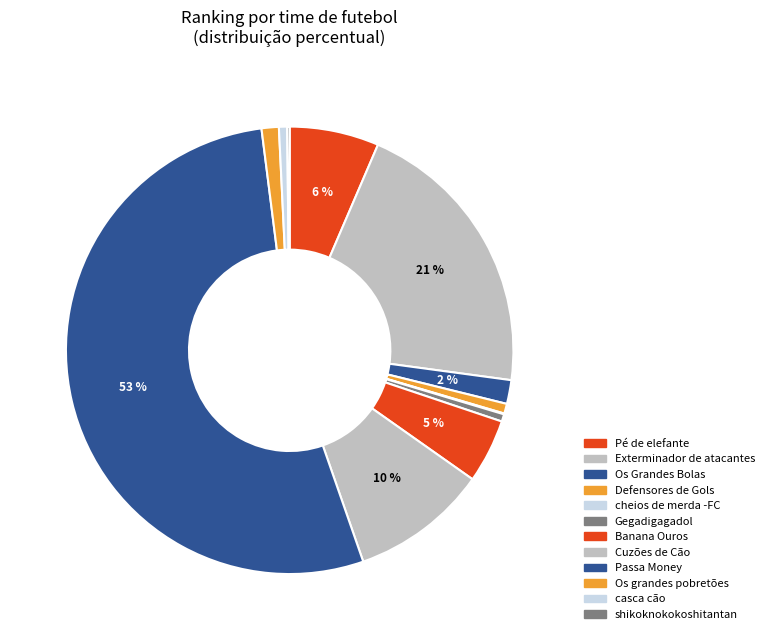

Which slice is the largest?

Passa Money